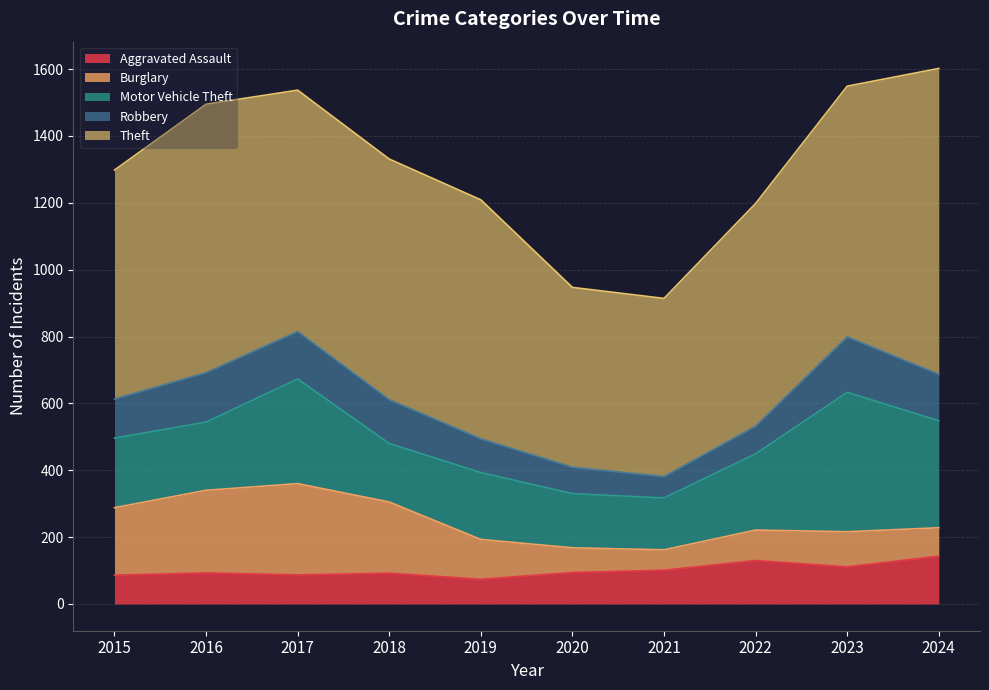

How many lines are shown in the chart?

5